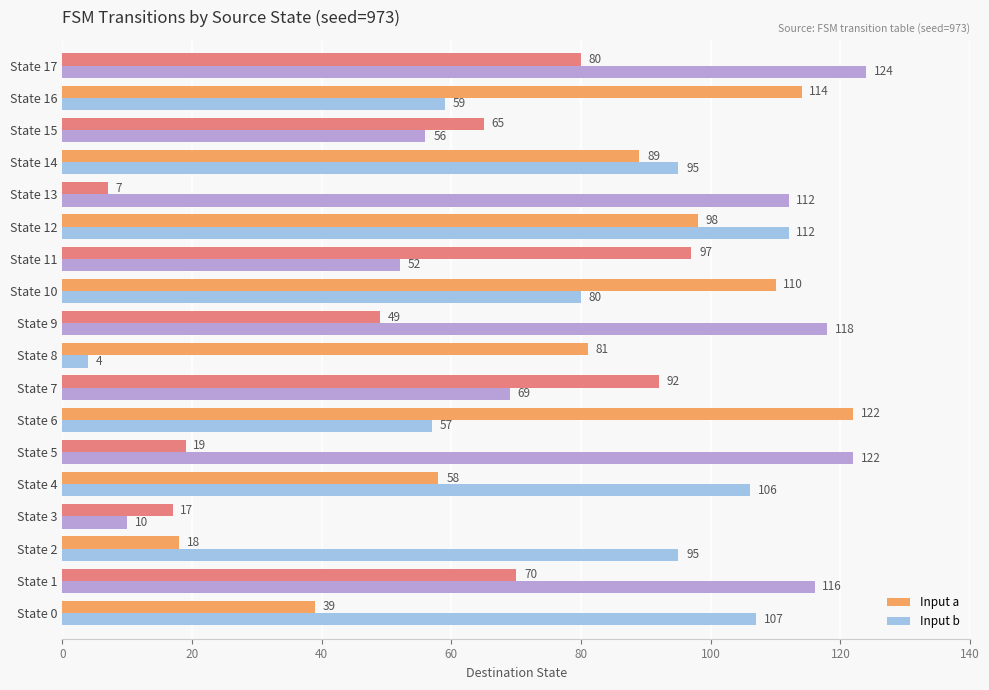

What is the approximate value of Input b at State 11, to the nearest 10?

50